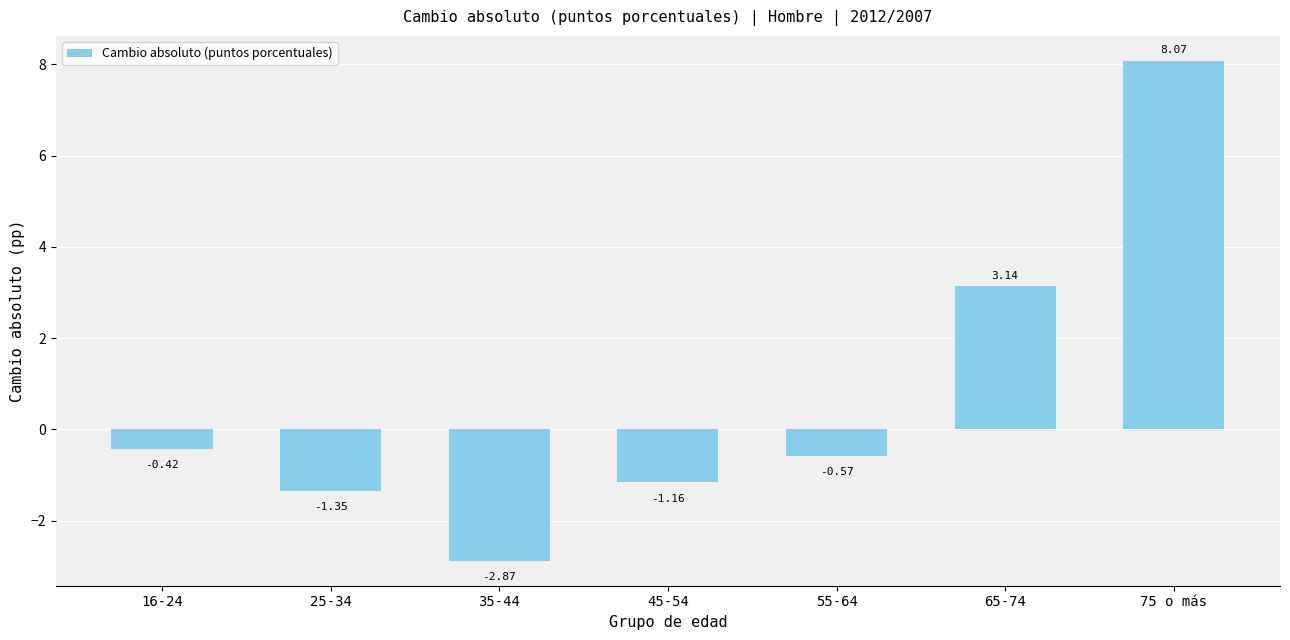

At which label does the data first exceed 0?

65-74